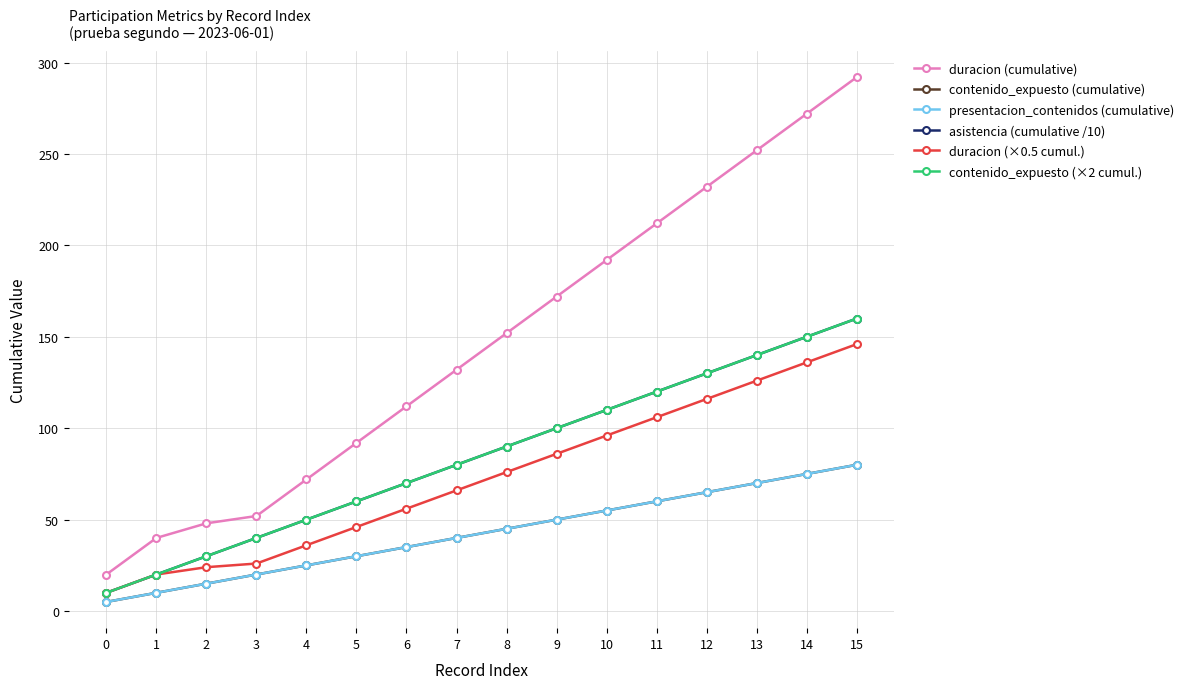

Does the chart have visible grid lines?

Yes